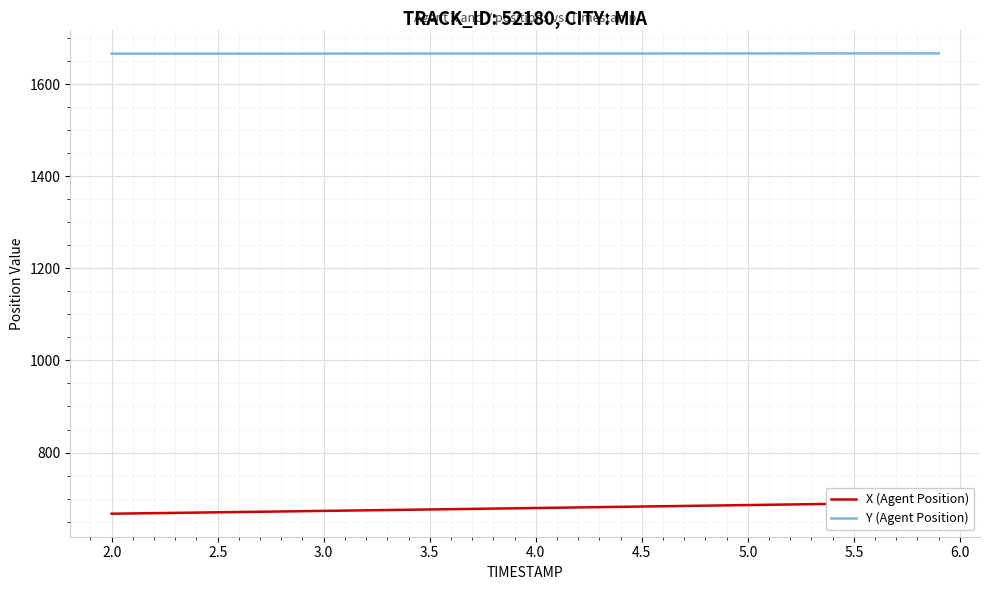

What is the smallest value displayed?

667.1